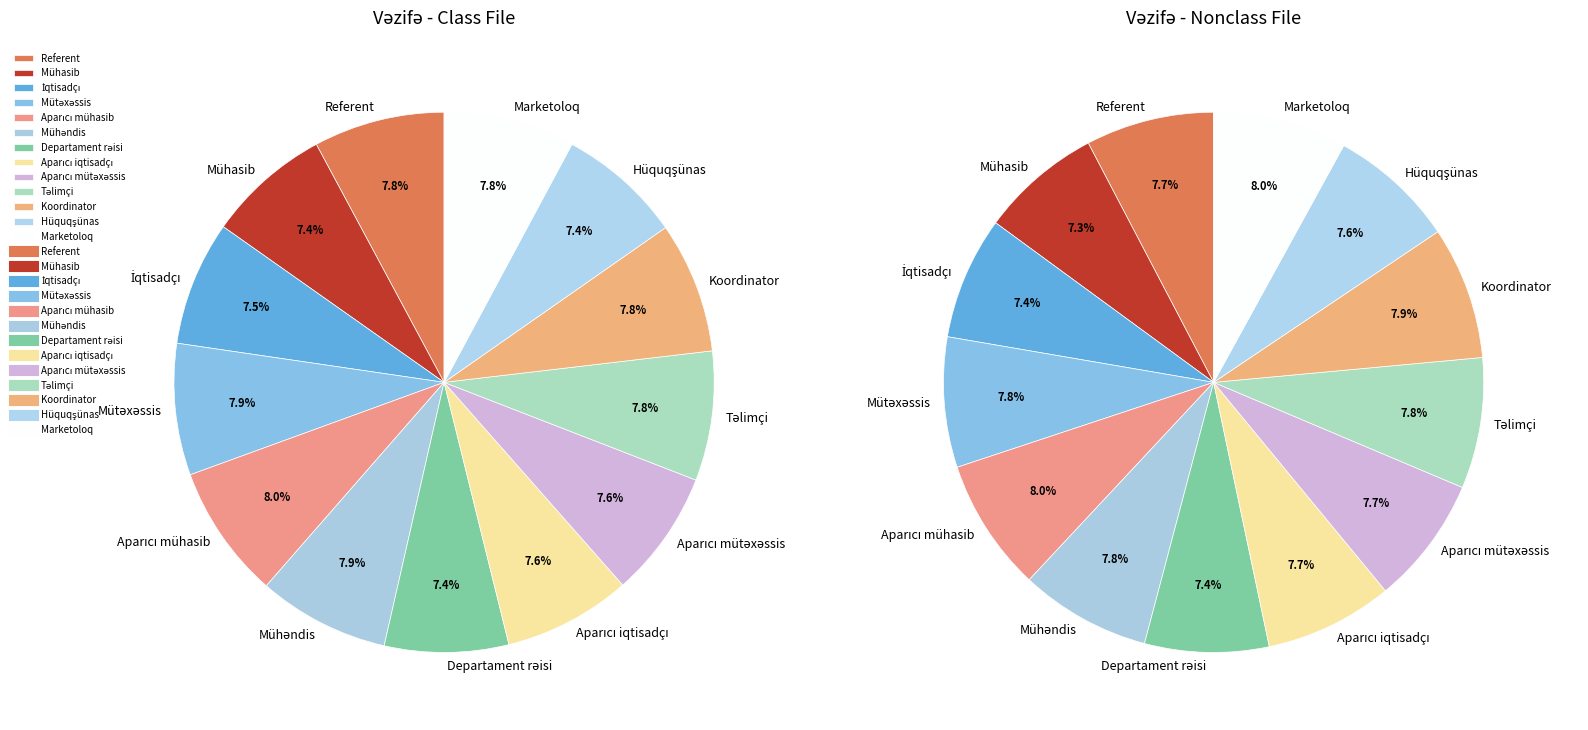

Between Aparıcı iqtisadçı and Aparıcı mütəxəssis, which is larger?

Aparıcı iqtisadçı